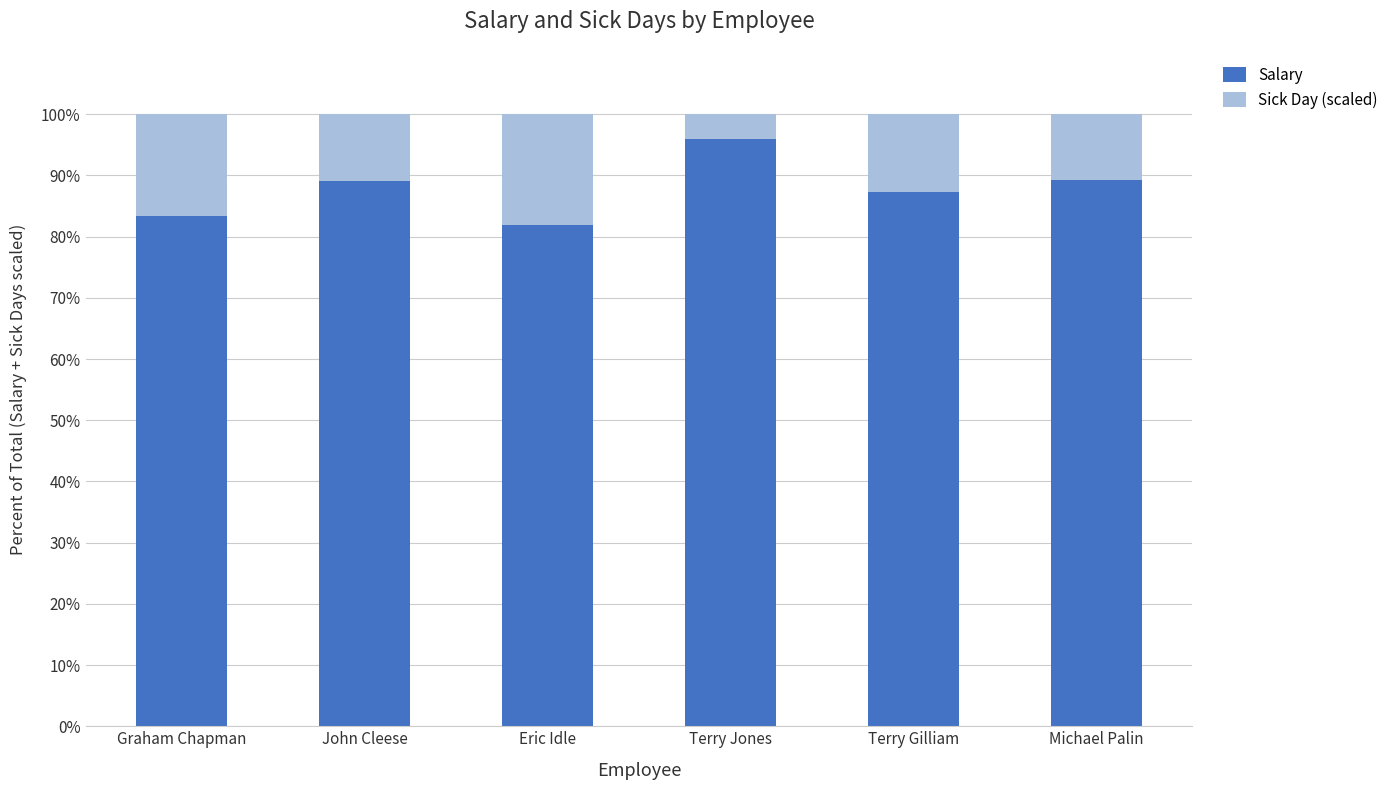

Read the Salary value at Graham Chapman.

83.3